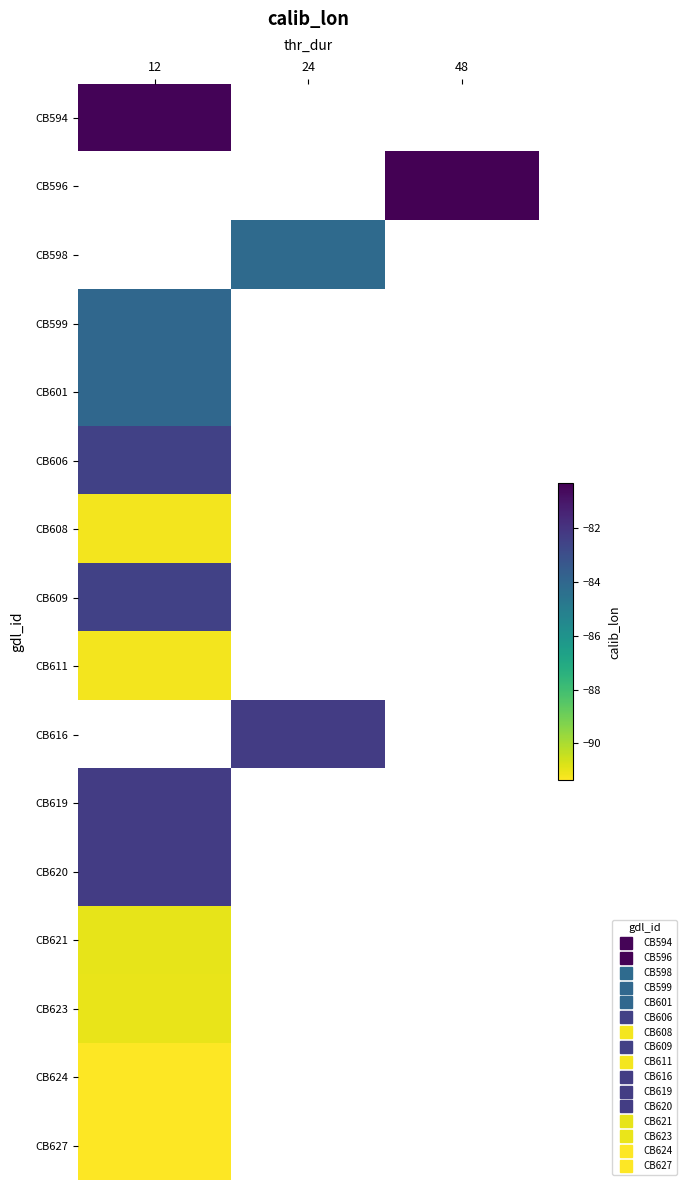

The CB594 series shows -80.4 at 12. True or false?

True